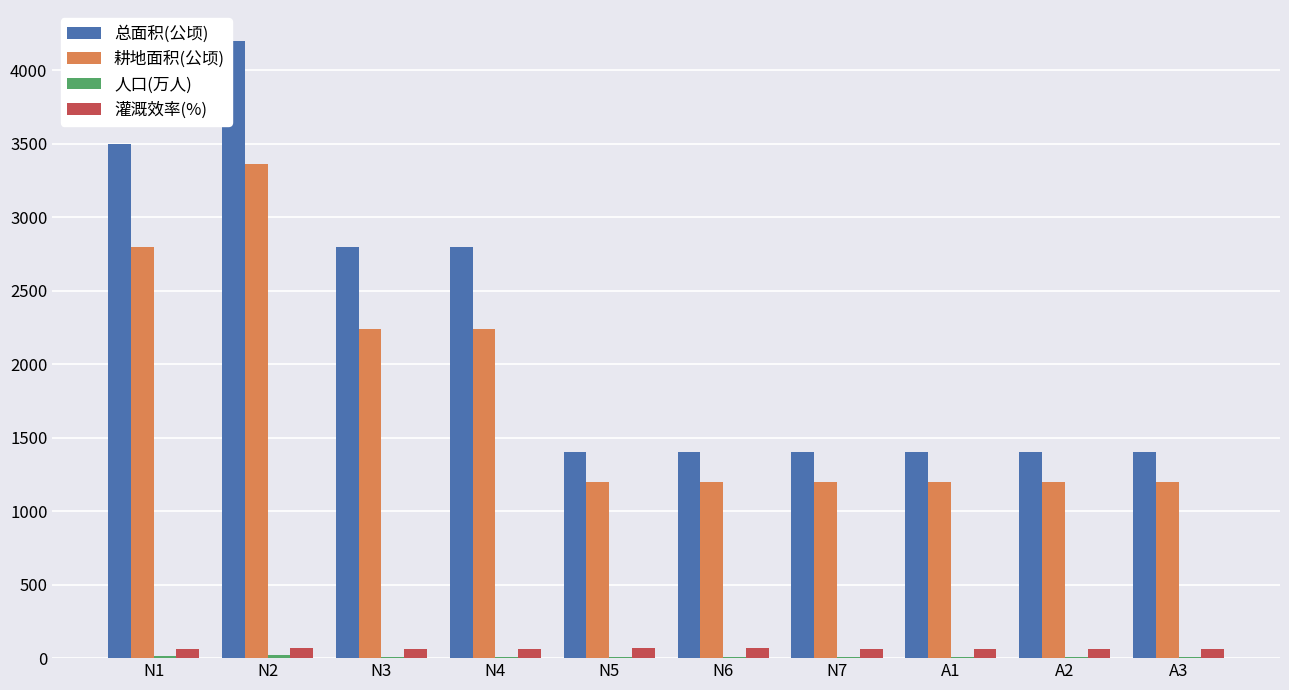

Between N1 and N2, which series saw the biggest shift?

总面积(公顷)